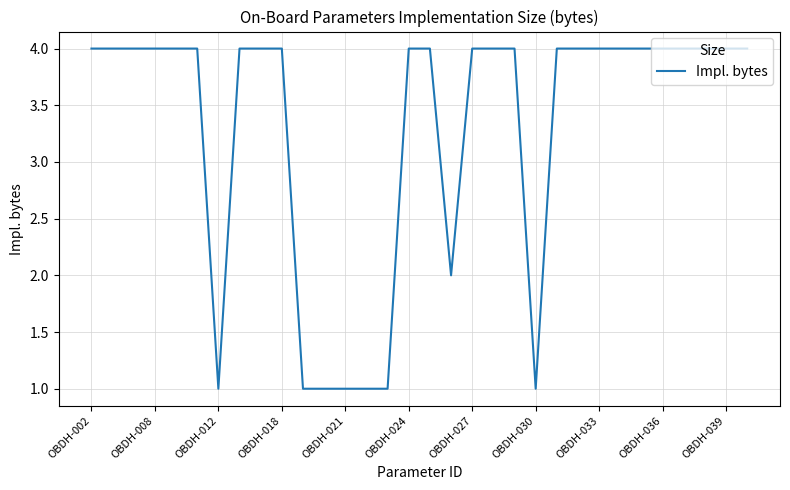

What is the maximum value shown in the chart?

4